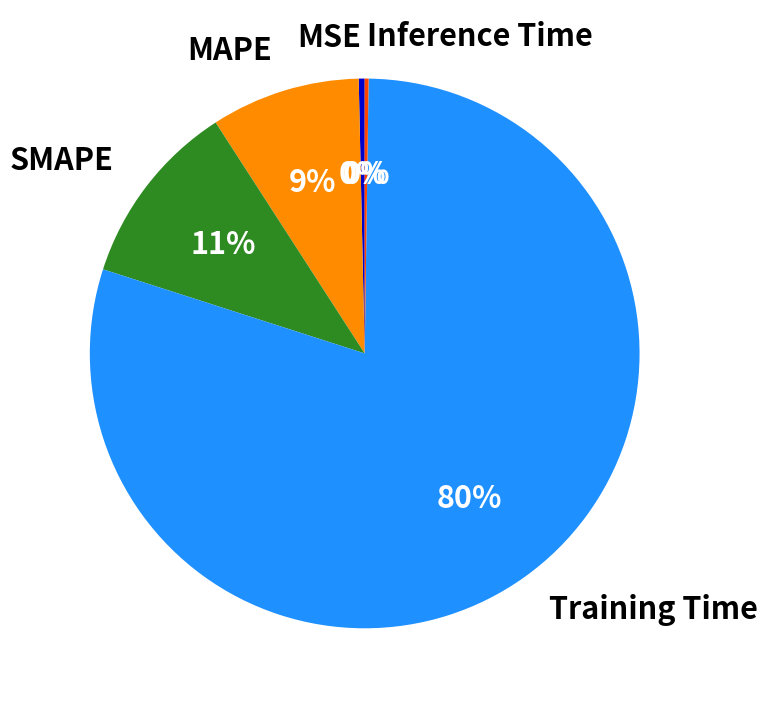

To the nearest percent, what is the average slice percentage?

20%